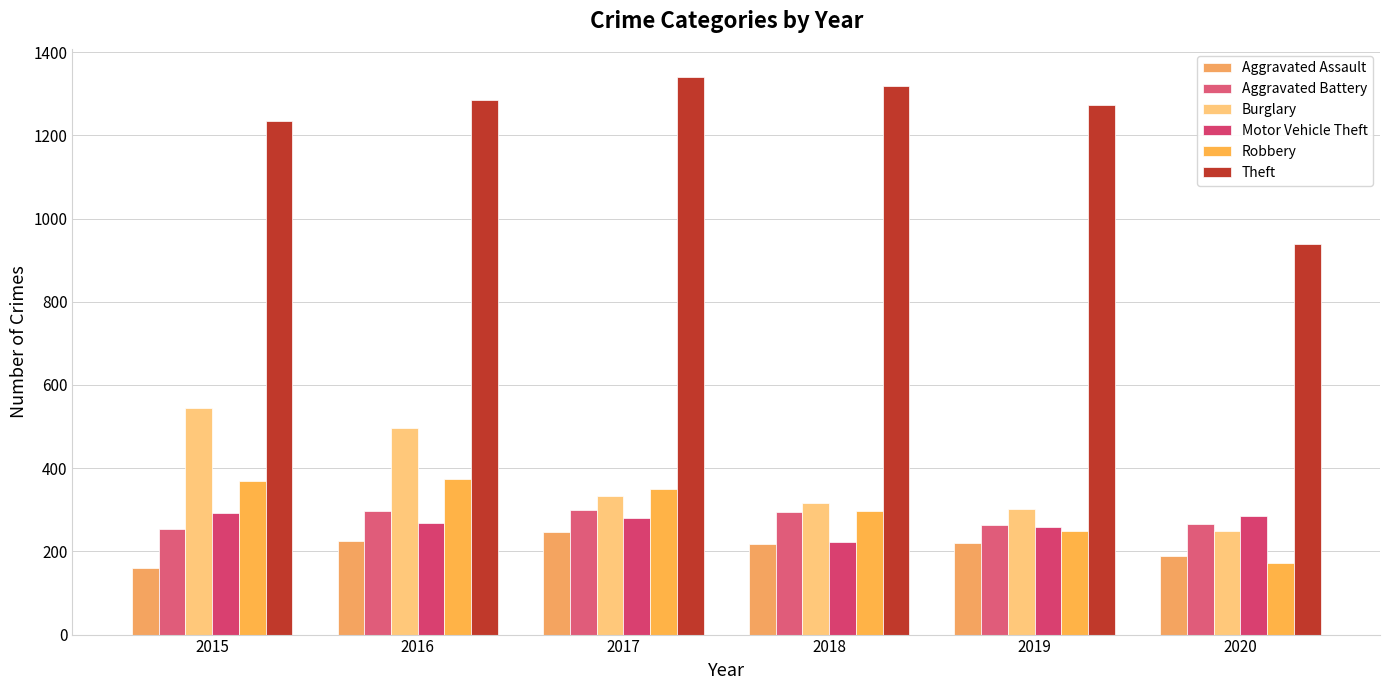

How many categories are shown in the chart?

6